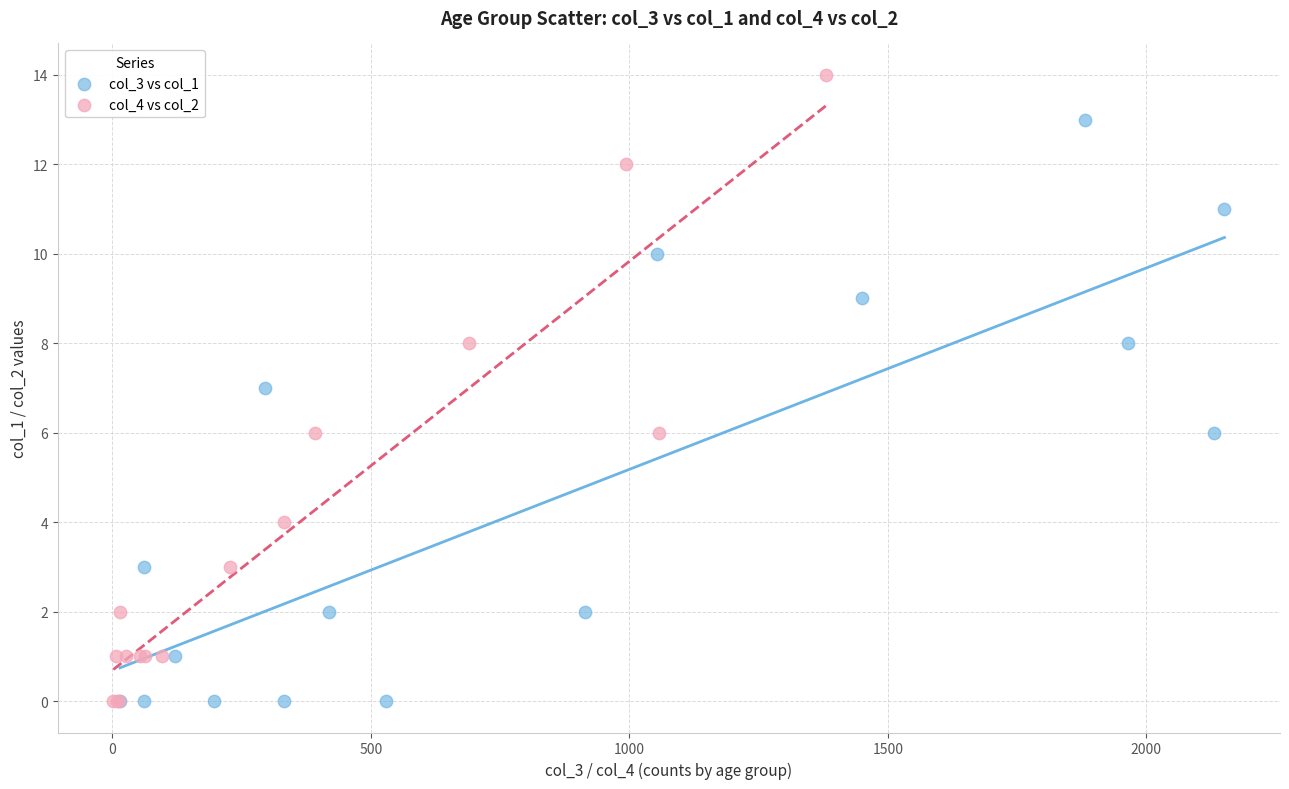

Which series reaches the maximum Y coordinate?

col_4 vs col_2